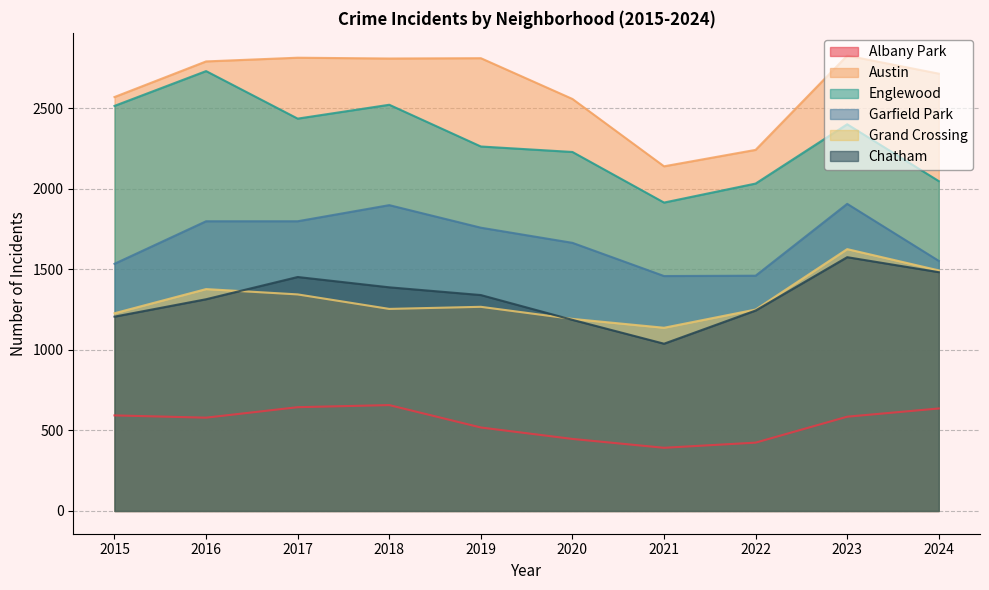

What is the value of the Garfield Park point at the 4th from the left?

1898